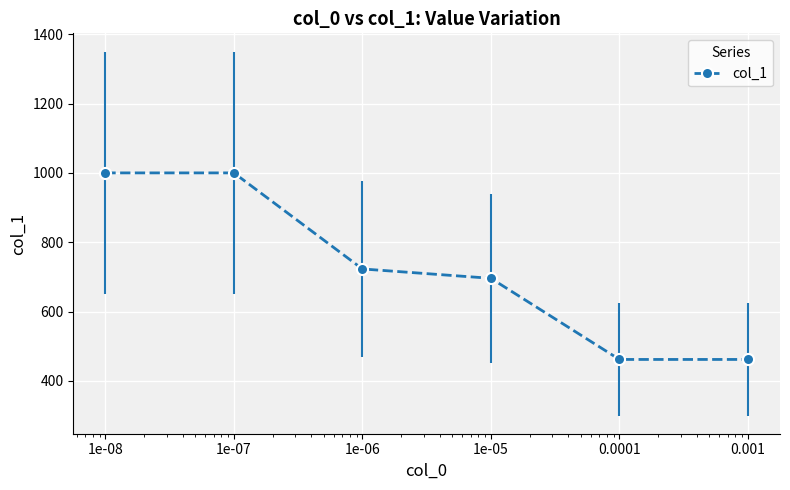

What is the greatest value displayed?

1000